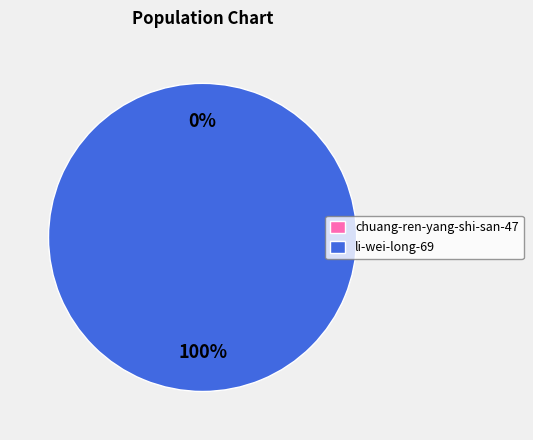

Between li-wei-long-69 and chuang-ren-yang-shi-san-47, which is larger?

li-wei-long-69